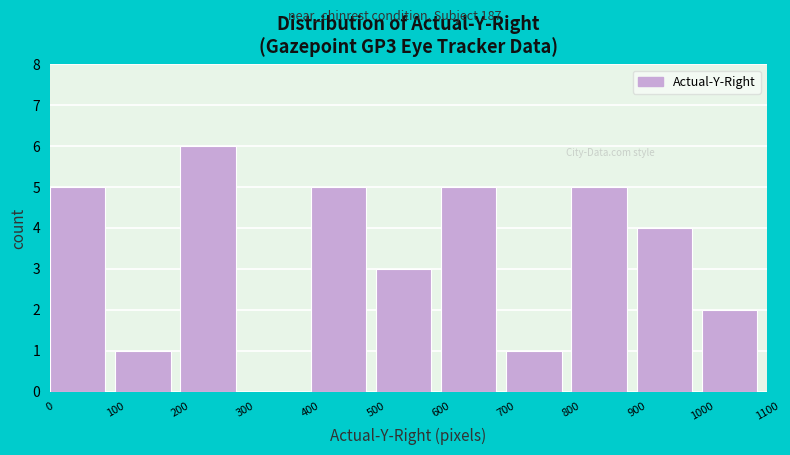

What is the height of the bar covering 800 to 900 on the x-axis? The values are not printed on the chart, so give them approximately, as read against the axis.

5